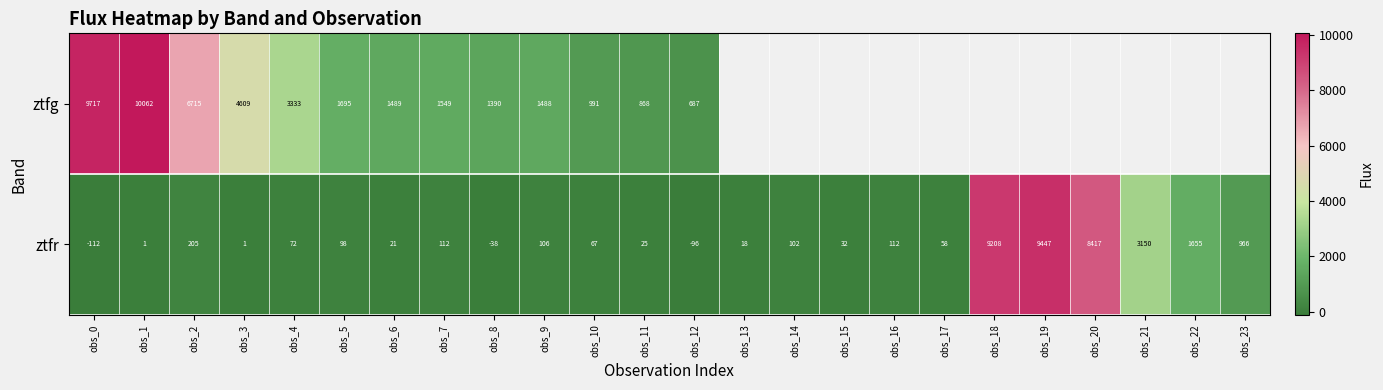

At how many categories does at least one series exceed 7503?

5